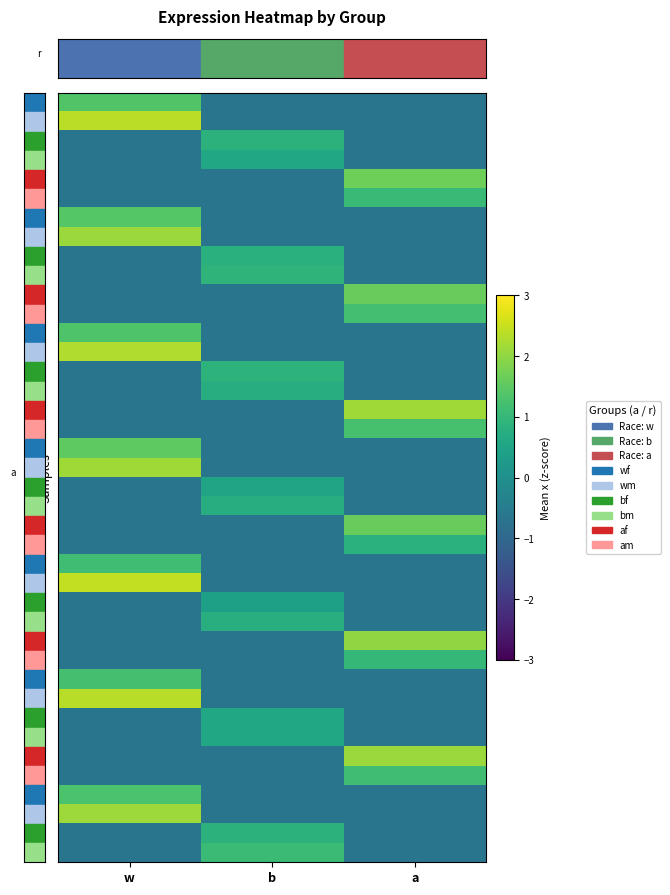

At how many categories does at least one series exceed 0?

3